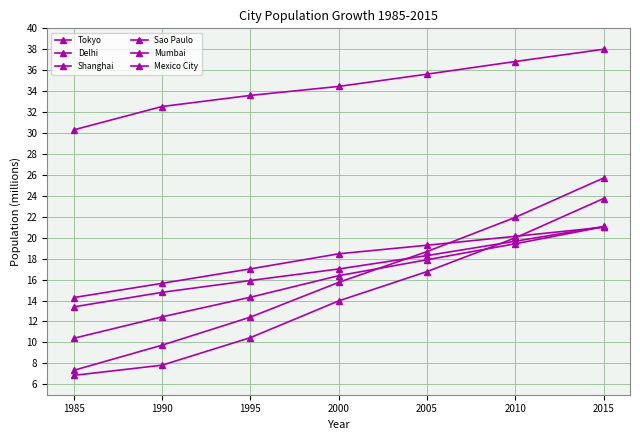

What is the approximate value of Mexico City at 1995?

17.0